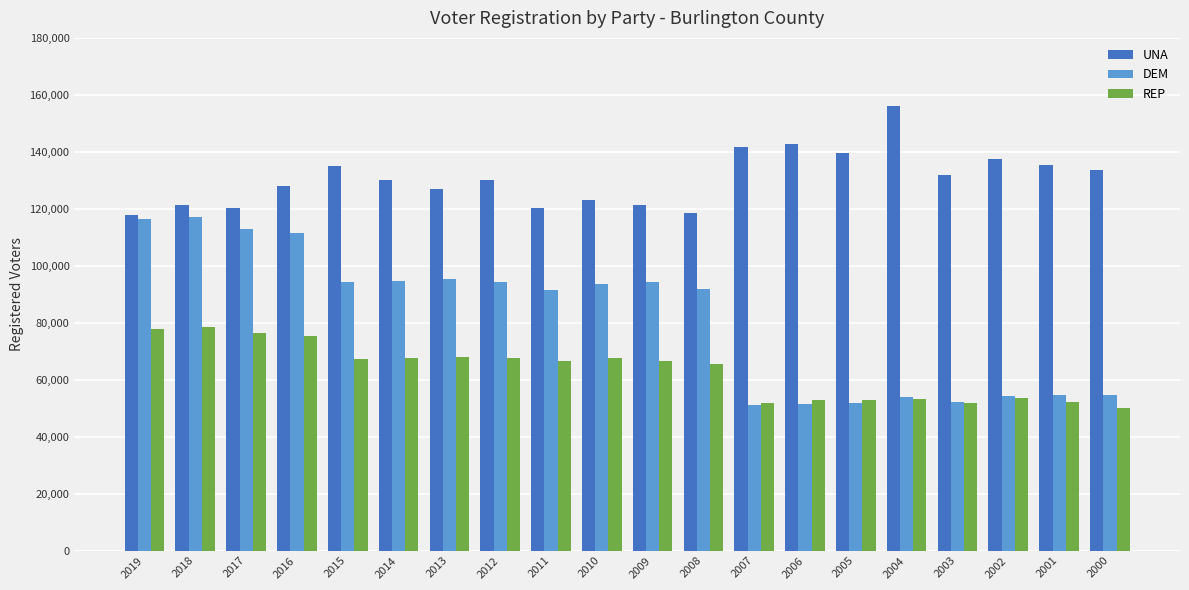

What is the value of the DEM bar at the 20th from the left?

54787